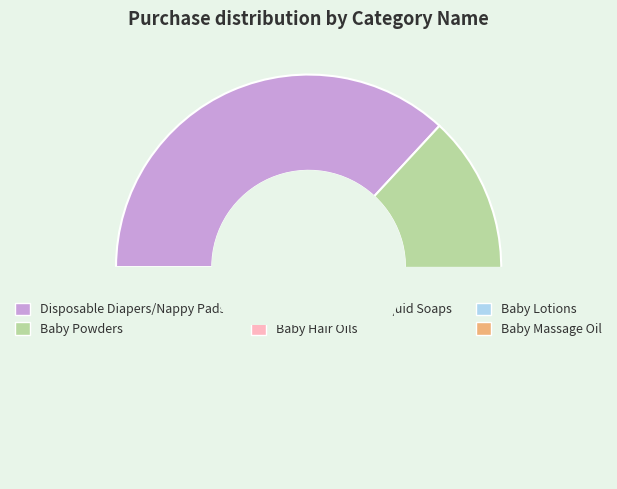

True or false: Baby Hair Oils accounts for 1% of the total.

False